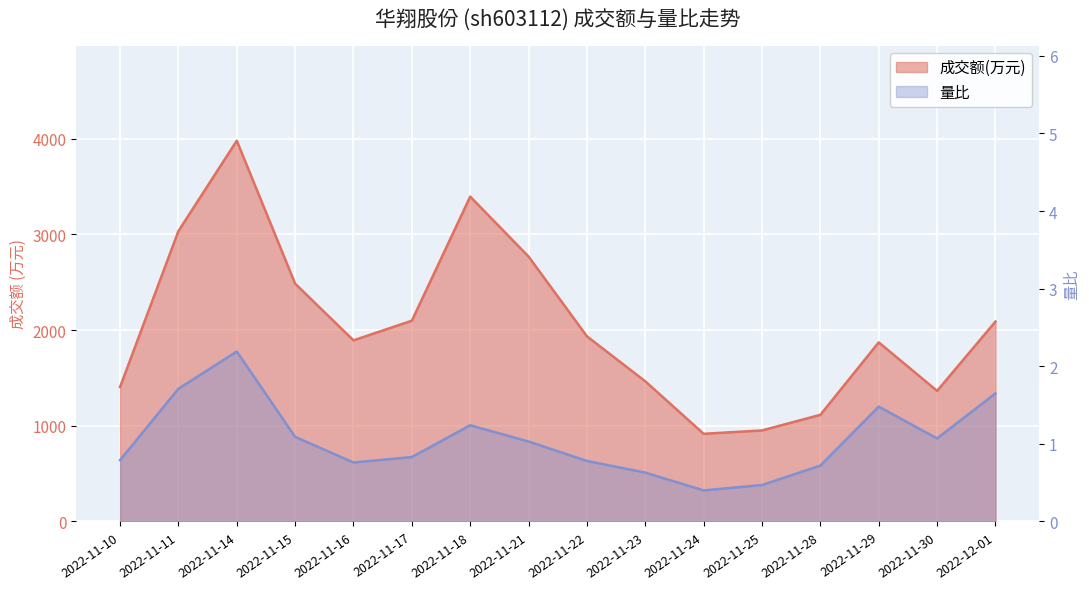

What is the label of the 1st point from the right?

2022-12-01